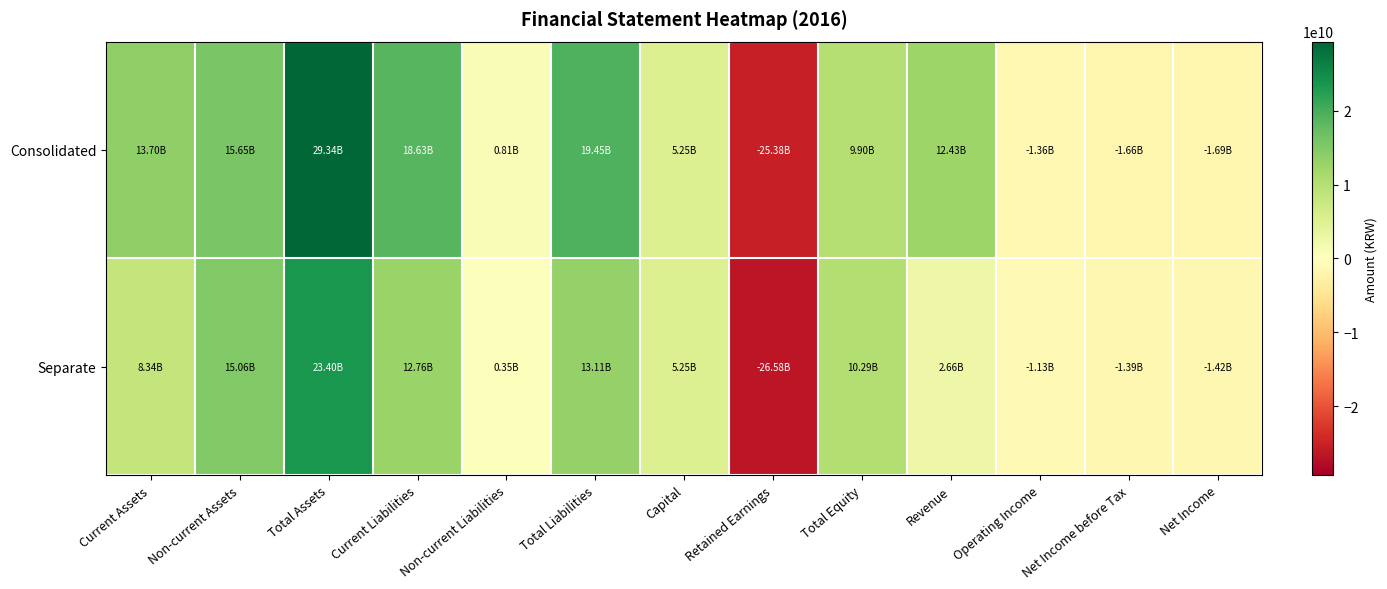

Reading left to right, extract all data points from this chart.

Consolidated: Current Assets=13697078430	Non-current Assets=15646842065	Total Assets=29343920495	Current Liabilities=18634173342	Non-current Liabilities=813133785	Total Liabilities=19447307127	Capital=5251015000	Retained Earnings=-25380072675	Total Equity=9896613368	Revenue=12432412897	Operating Income=-1362633412	Net Income before Tax=-1657731305	Net Income=-1687038799
Separate: Current Assets=8340490110	Non-current Assets=15057474223	Total Assets=23397964333	Current Liabilities=12760587029	Non-current Liabilities=348125023	Total Liabilities=13108712052	Capital=5251015000	Retained Earnings=-26584222034	Total Equity=10289252281	Revenue=2657281645	Operating Income=-1134447548	Net Income before Tax=-1391096375	Net Income=-1424659684